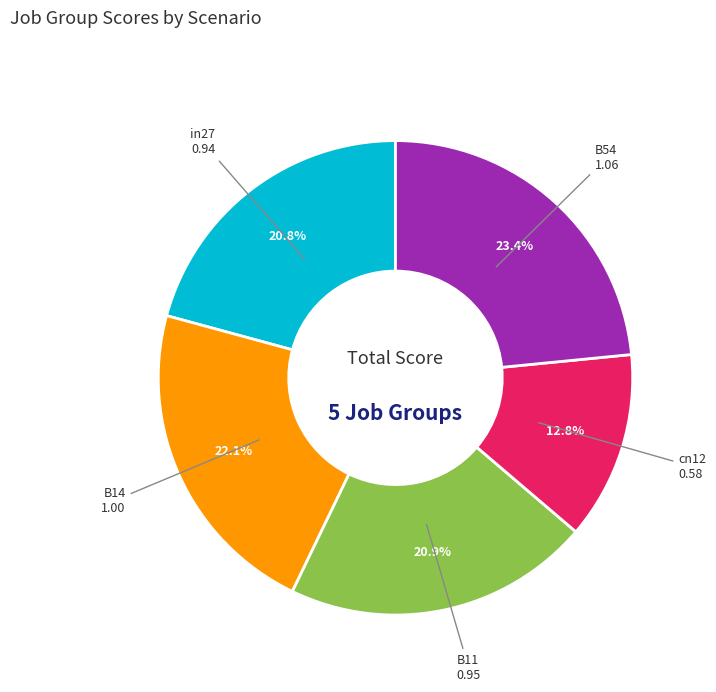

To the nearest percent, what is the combined percentage of B14 and cn12?

35%